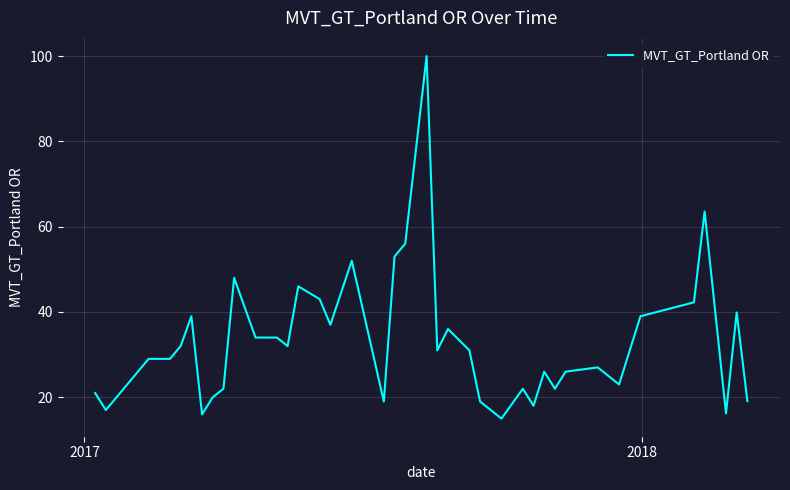

What is the smallest value displayed?

15.0